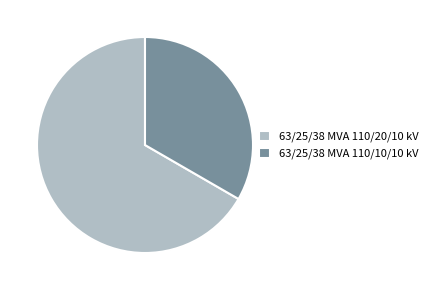

Approximately how many times larger is the value at 63/25/38 MVA 110/10/10 kV compared to 63/25/38 MVA 110/20/10 kV?

0.5